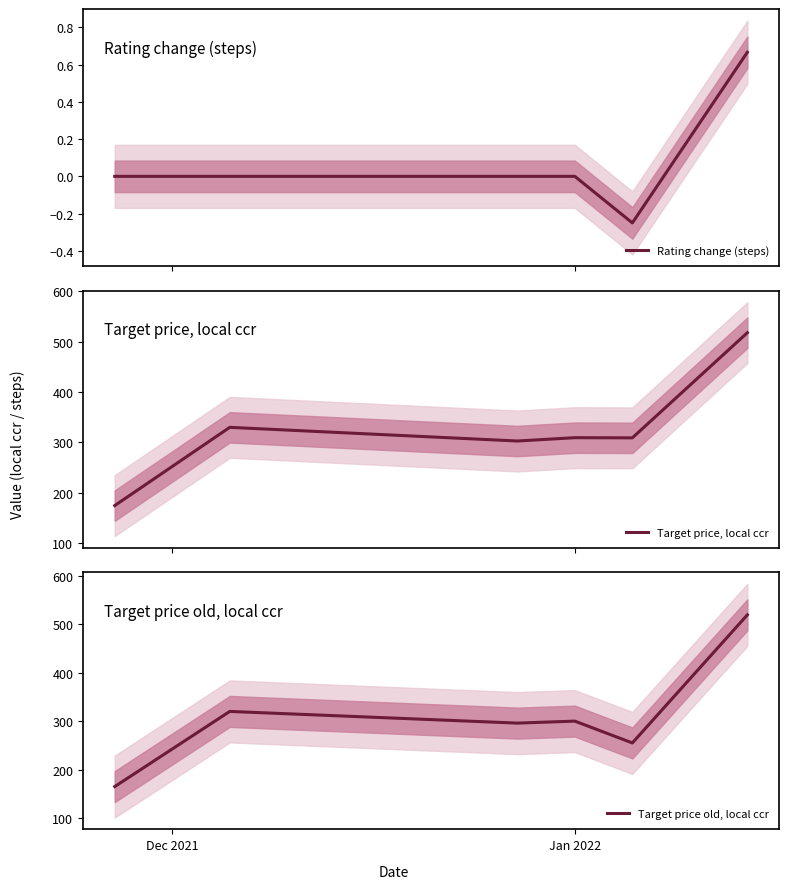

How many values in the Rating change (steps) series are below 0?

1